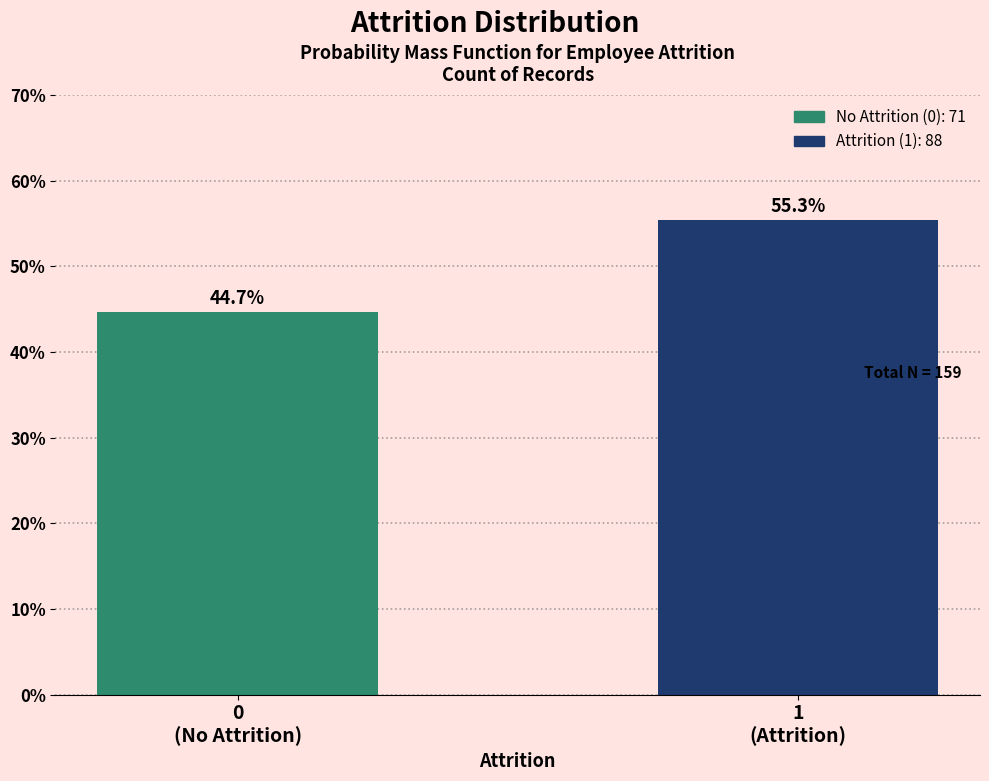

Reading left to right, list all the values displayed in this chart.

44.7	55.3